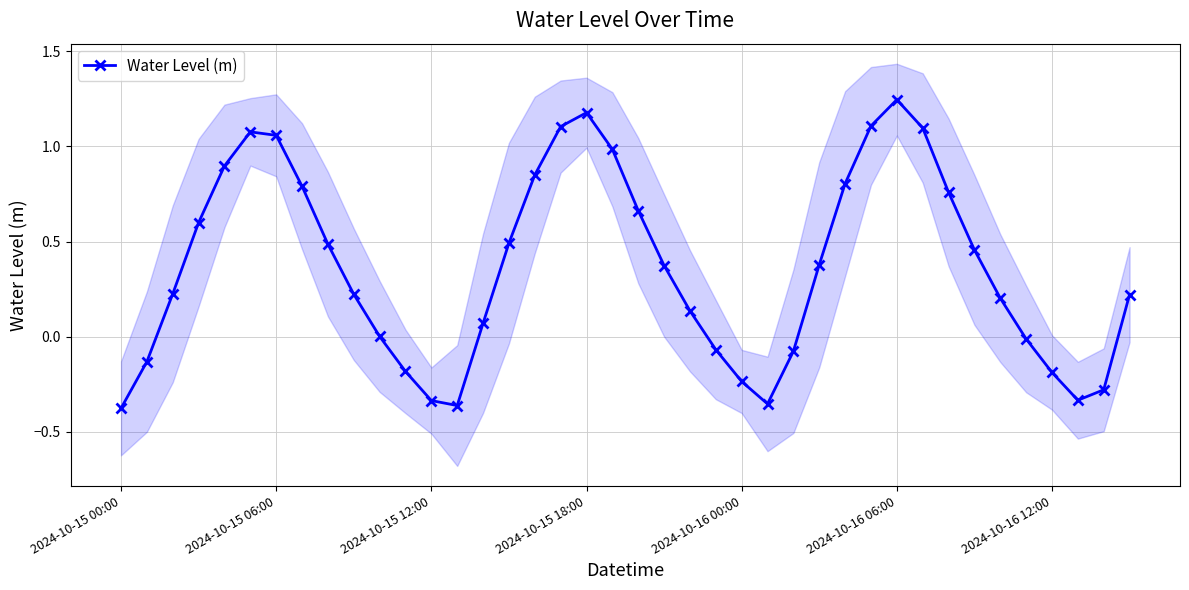

What is the value of the 23rd point from the left?

0.1